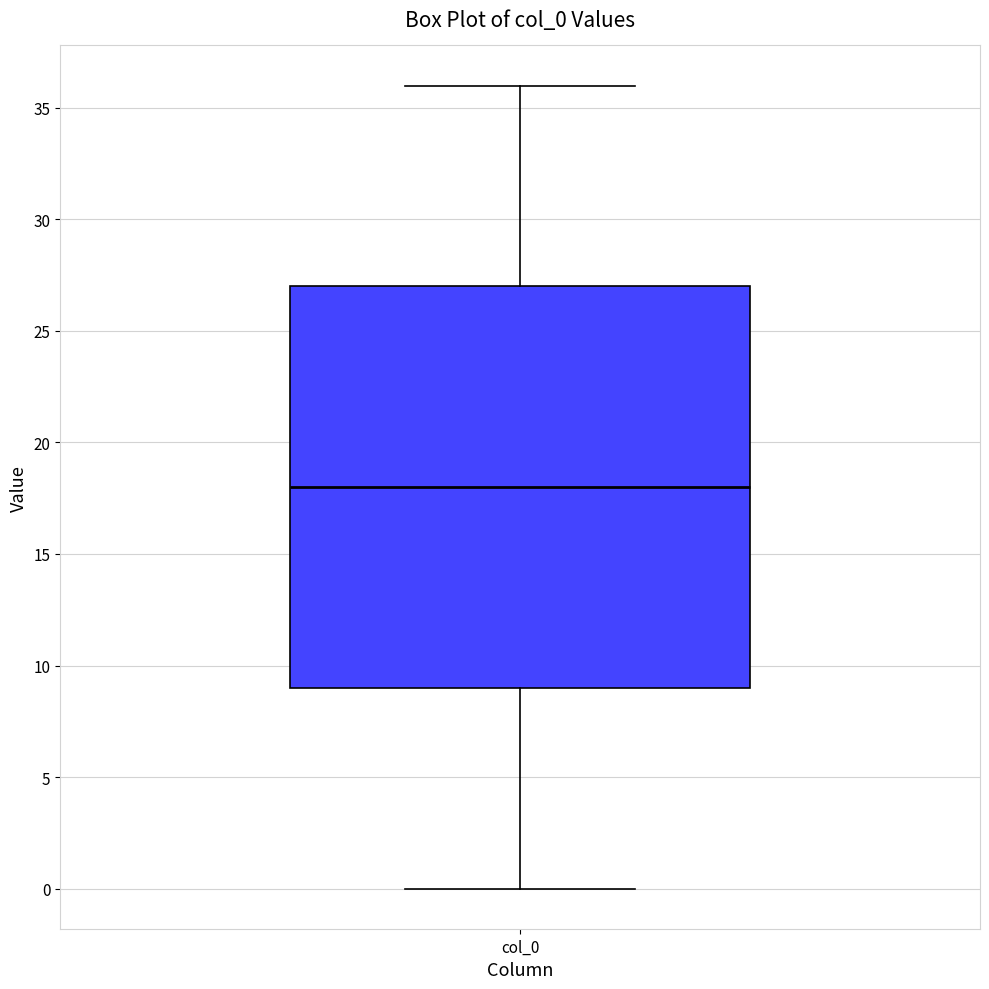

Where does the median line of the box for col_0 sit on the y-axis? The values are not printed on the chart, so give them approximately, as read against the axis.

18